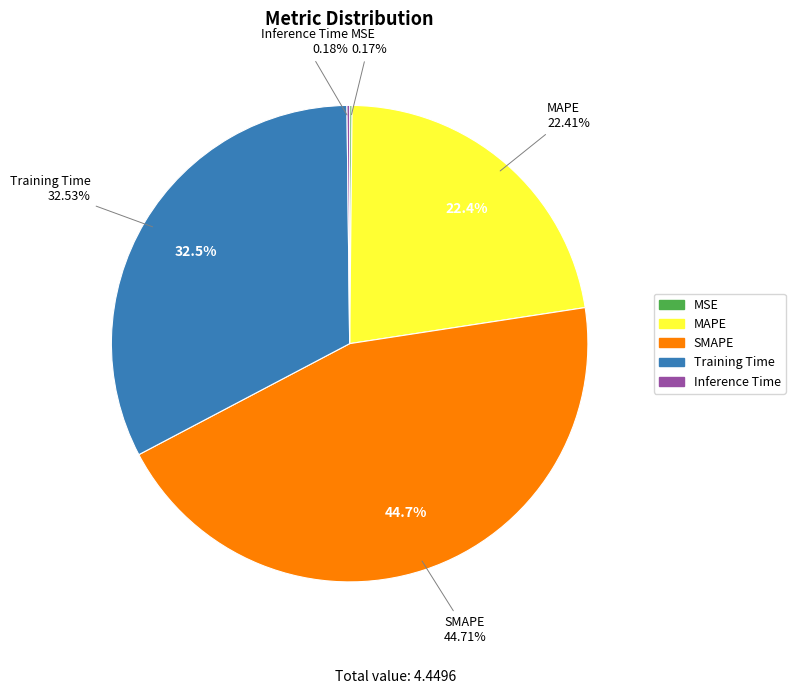

The Inference Time slice represents 7% of the pie. True or false?

False